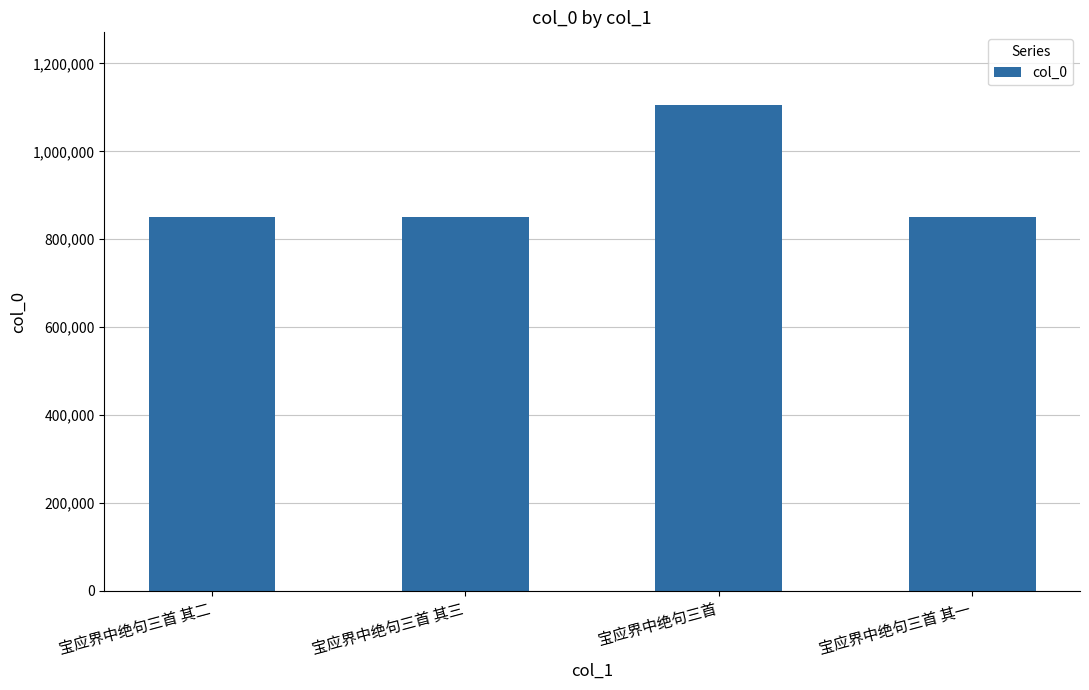

The value at 宝应界中绝句三首 其一 is 400787. True or false?

False